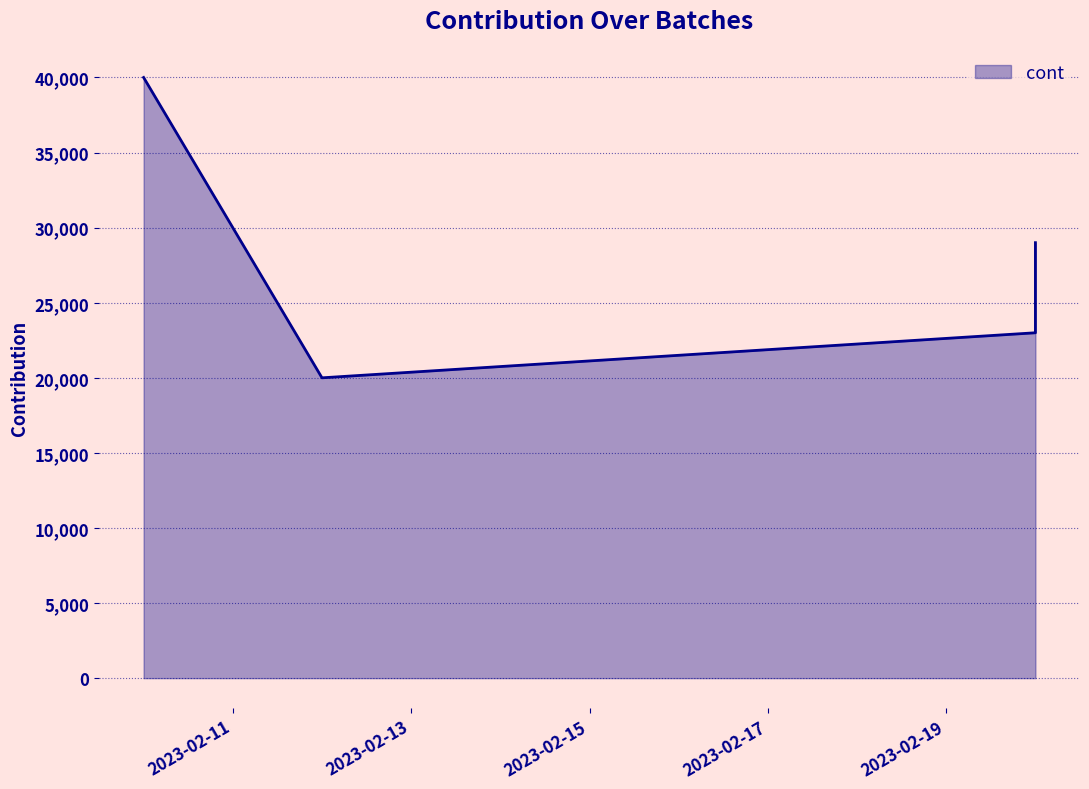

What is the value of the 2nd point from the left?

20000